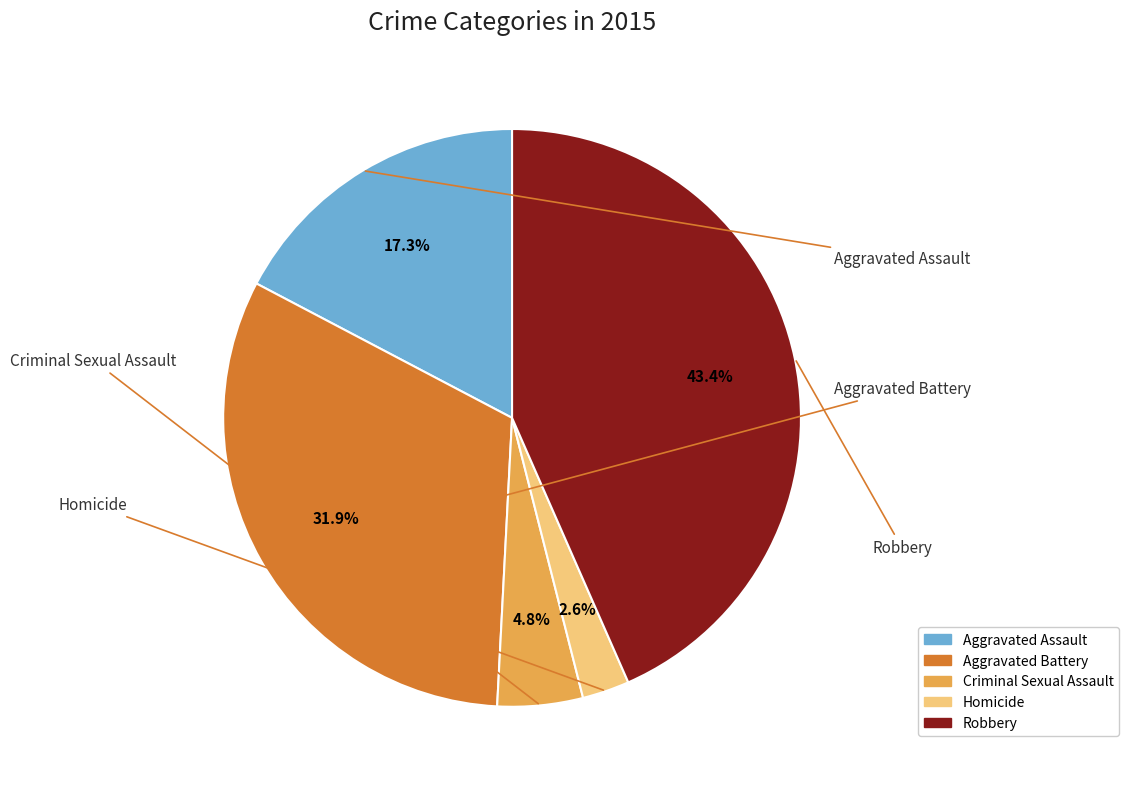

Which category has the smallest portion of the pie?

Homicide